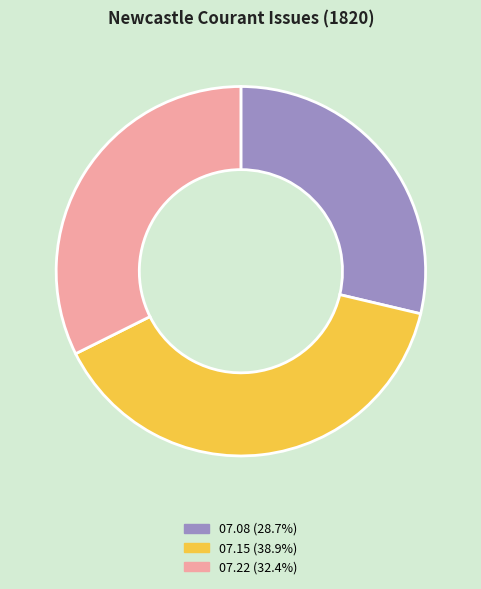

Does any single category account for the majority?

No